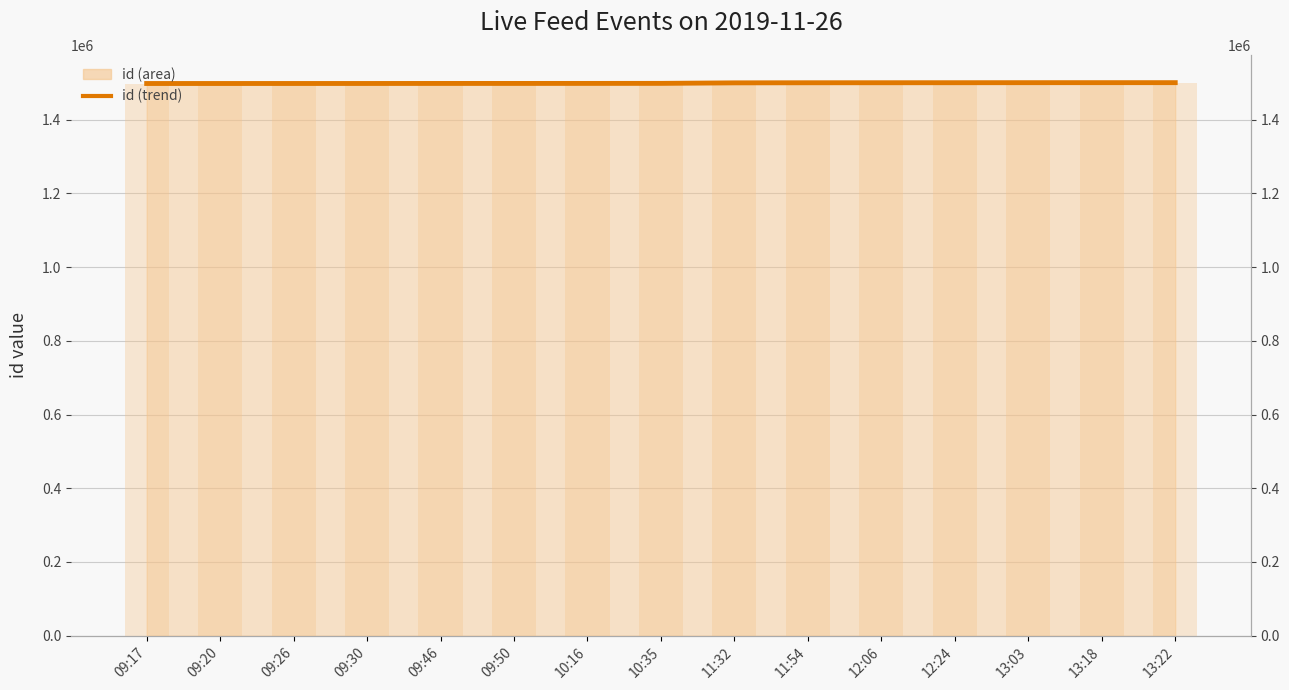

What is the change in value from 09:50 to 13:22?

+2127